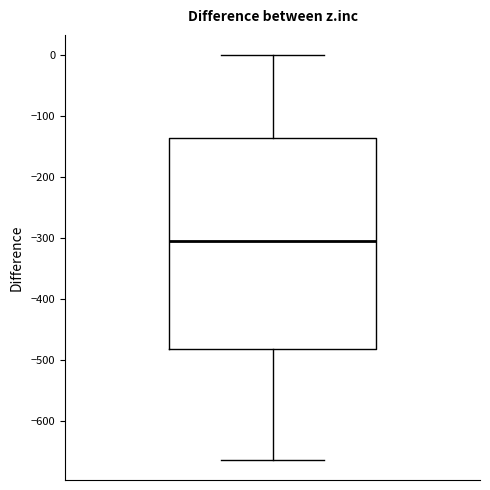

Read this box plot against the y-axis: the position of the median line, the range covered by the box, and the ends of both whiskers. The values are not printed on the chart, so give them approximately, as read against the axis.

median -300, box -480 to -140, whiskers -660 to 0